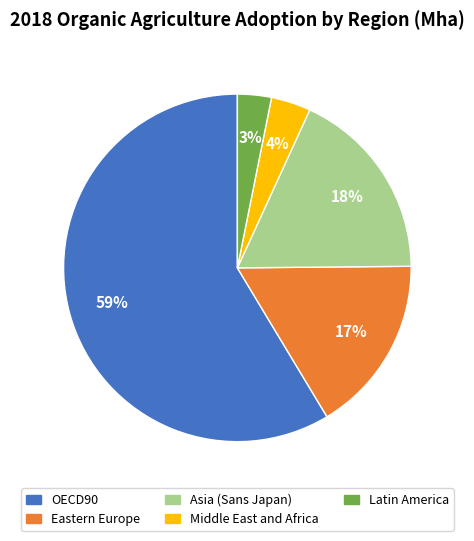

To the nearest percent, what is the difference between the largest and smallest slice percentages?

55%